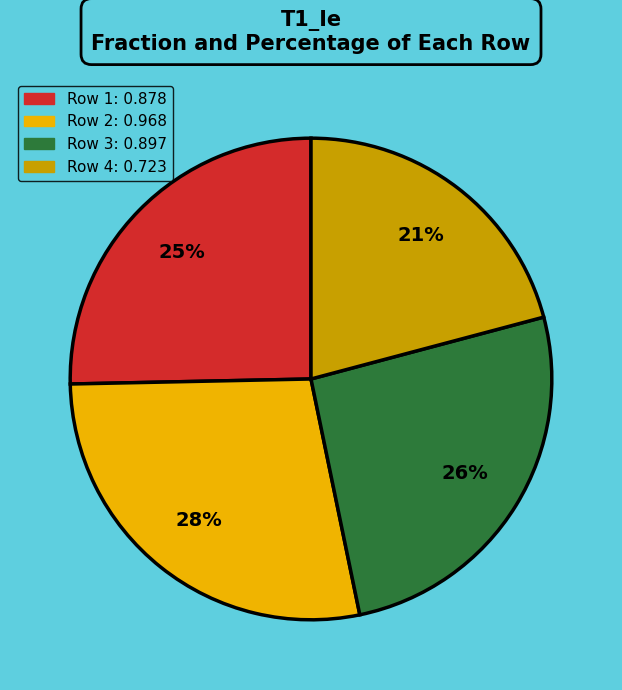

Is there any slice that represents more than half of the pie?

No